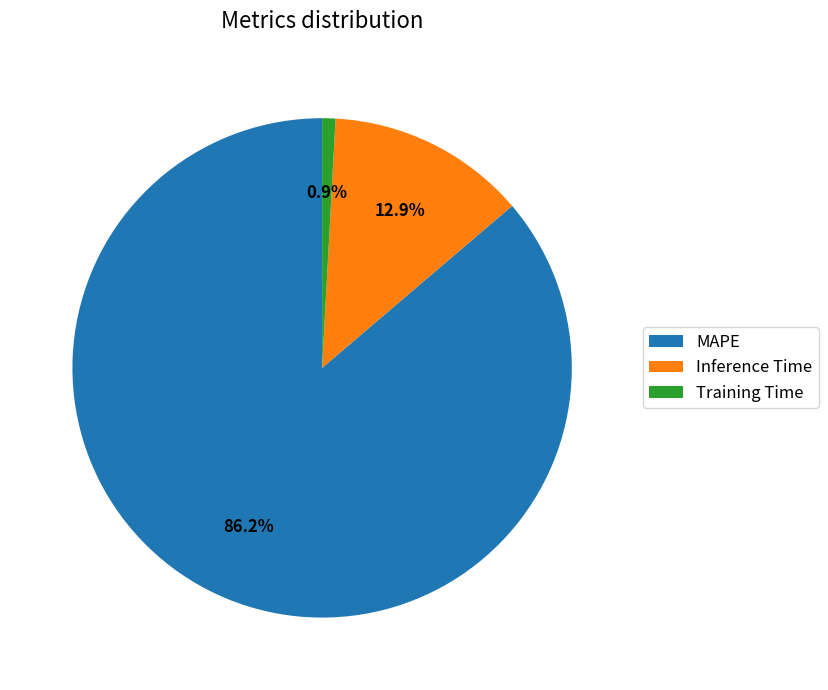

Which slice represents more than half of the pie?

MAPE